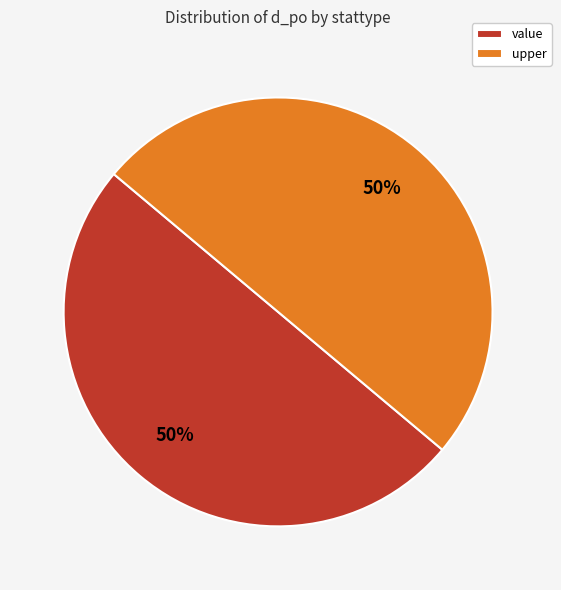

To the nearest percent, what percentage of the pie is value?

50%